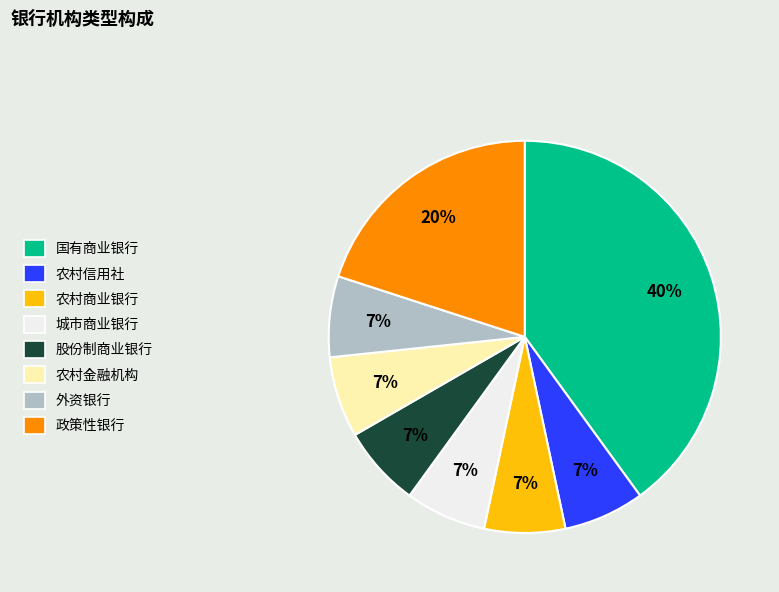

To the nearest percent, what portion does 股份制商业银行 represent?

7%